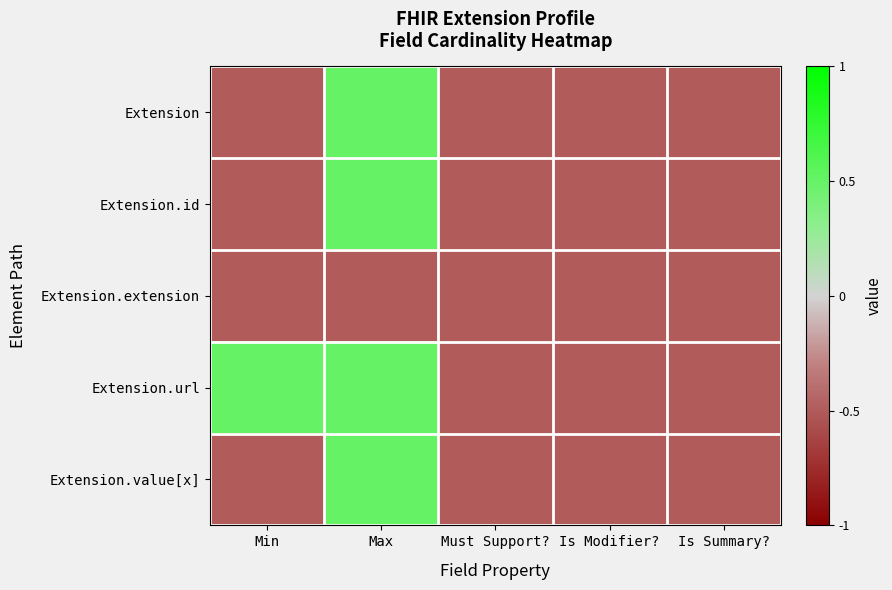

At which category does the chart reach its minimum across all series?

Min